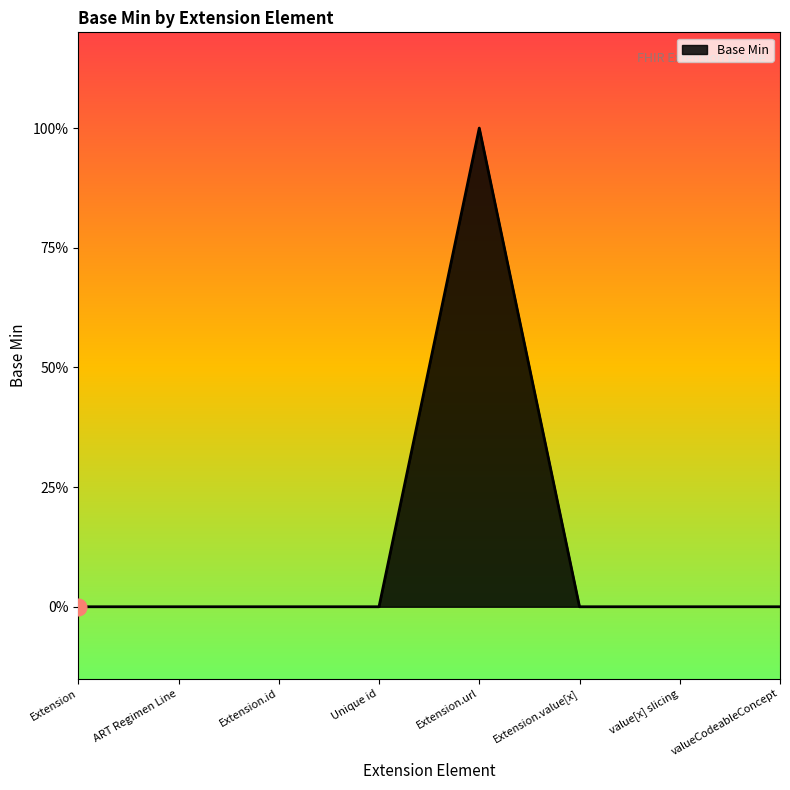

Does the chart have visible grid lines?

No